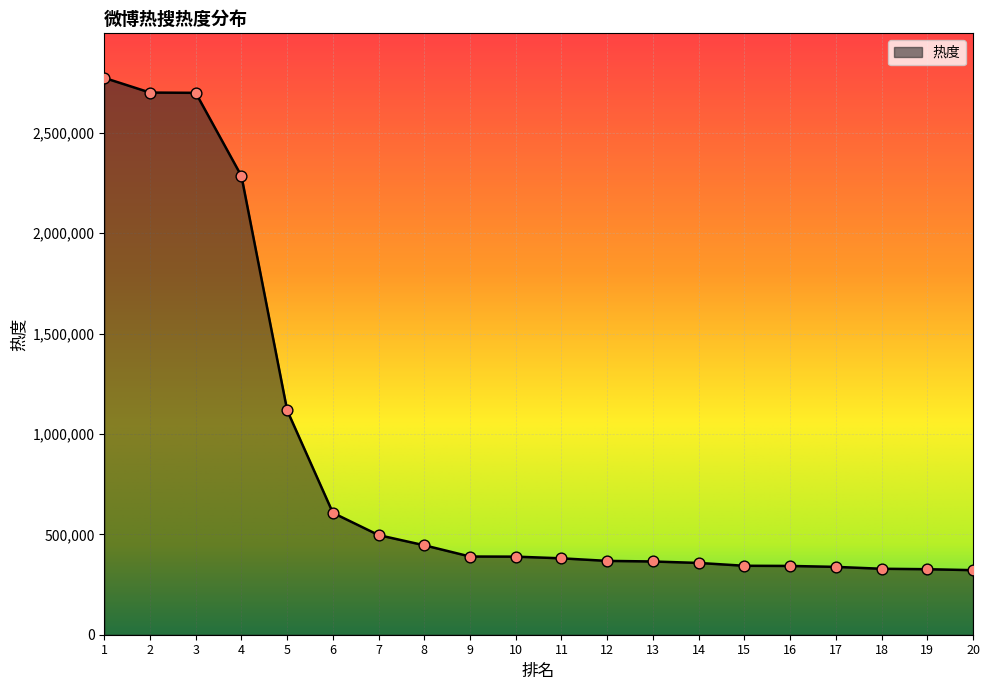

What is the change in value from 13 to 16?

-22232